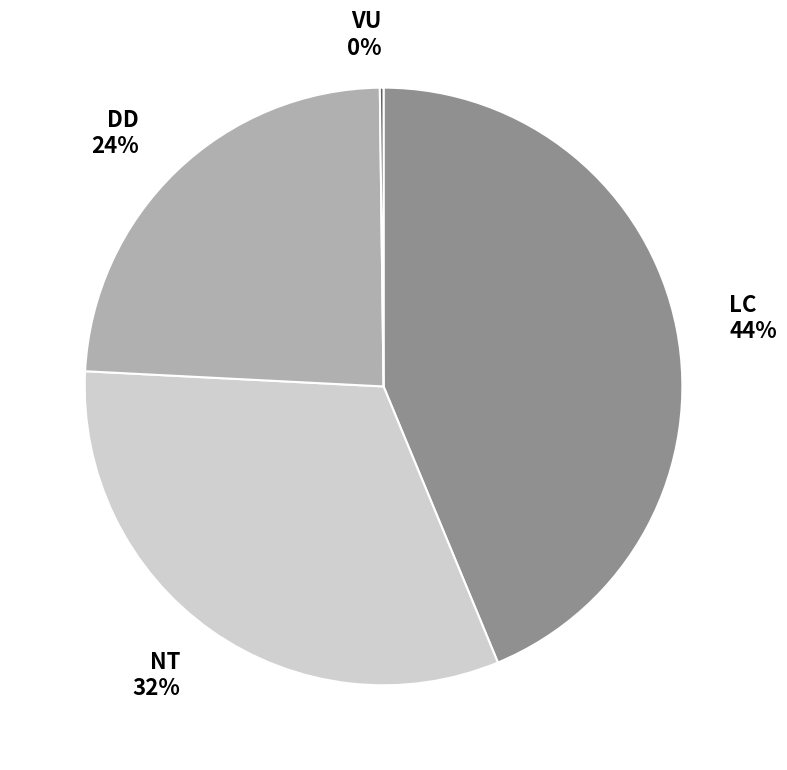

To the nearest percent, what portion does DD represent?

24%